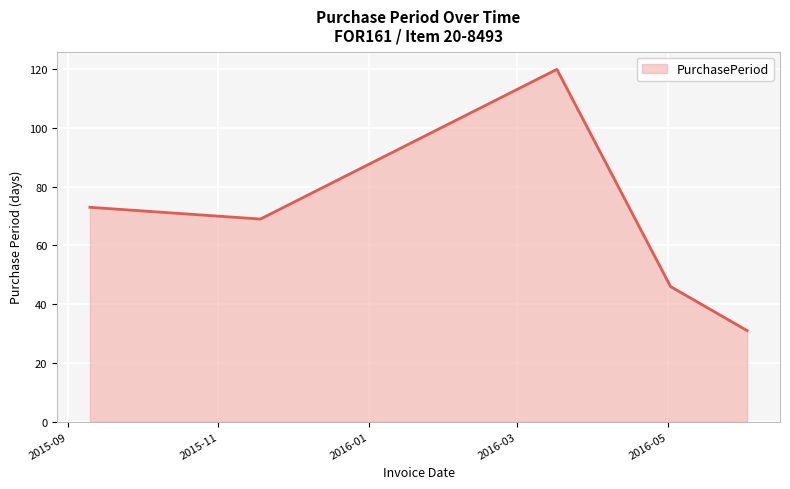

True or false: the data has more than 0 interior local peaks.

True